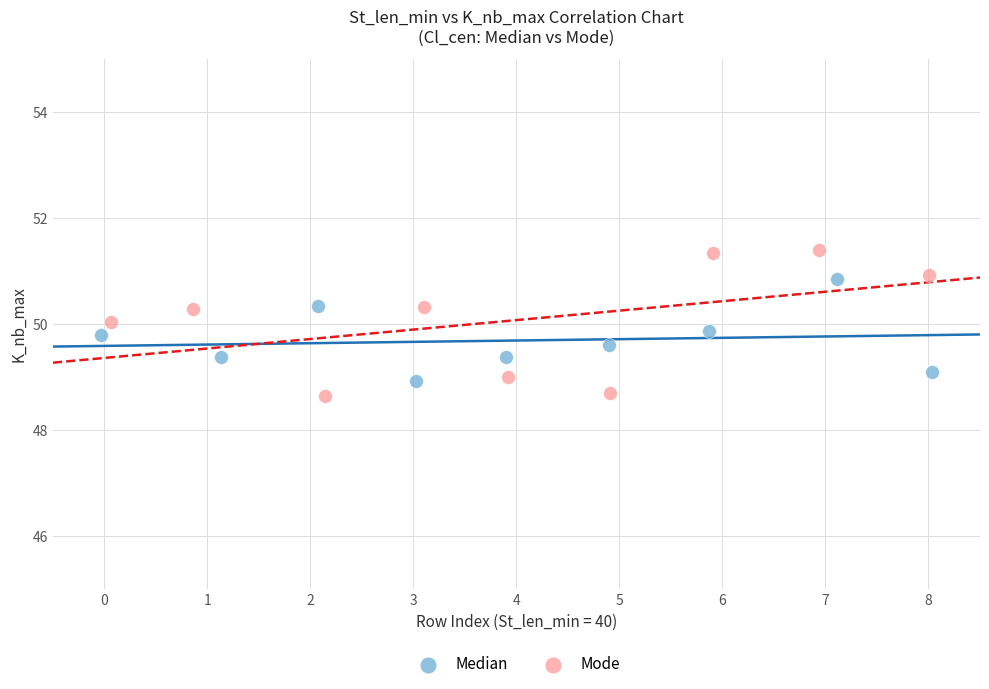

Which series has the widest spread of Y values?

Mode